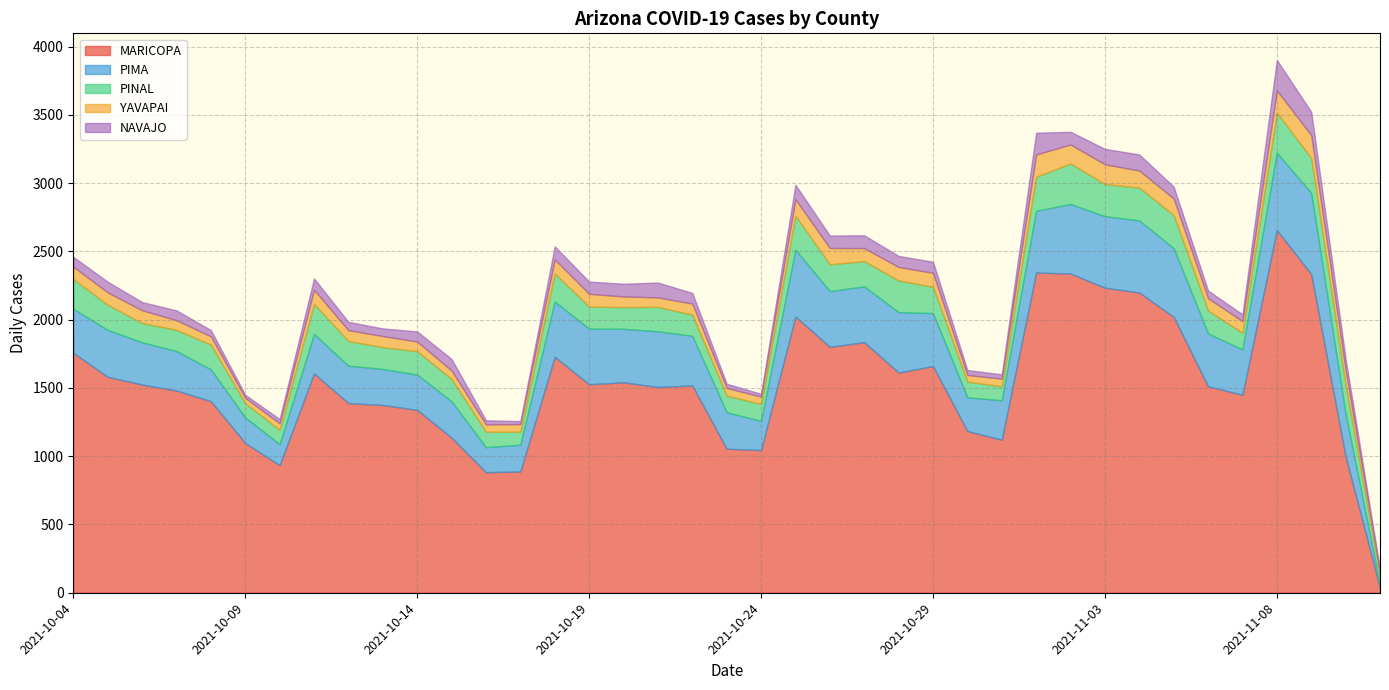

Which series has the widest spread of values?

cases_MARICOPA